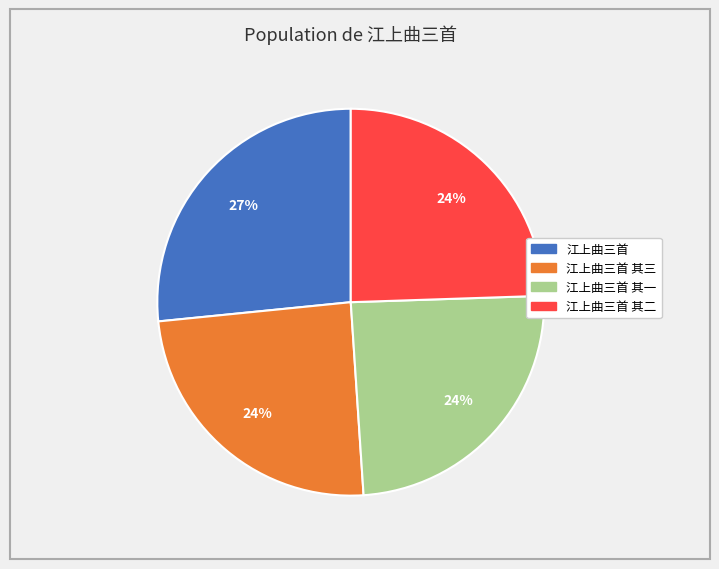

Is there a majority slice in this chart?

No